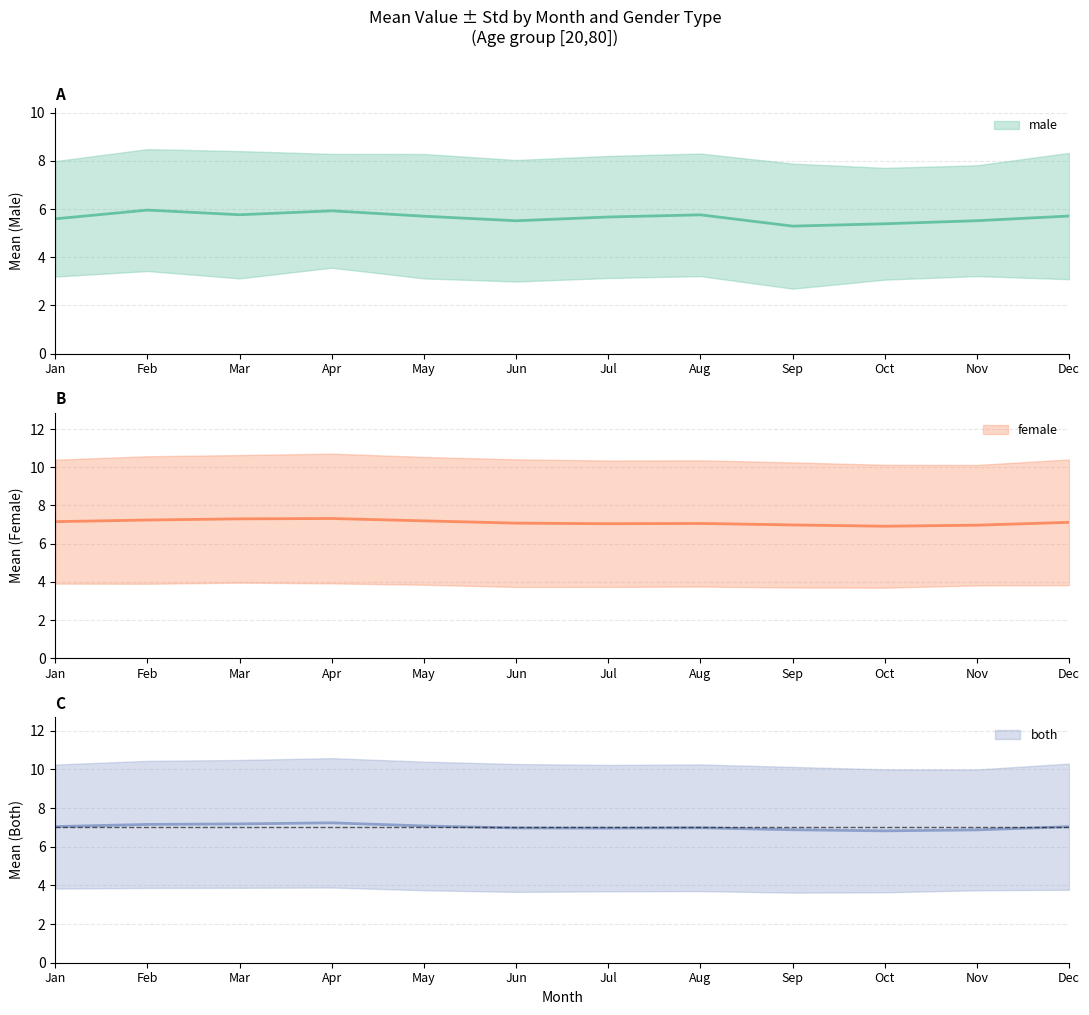

True or false: both_mean has a value of 10.8 at Jun.

False